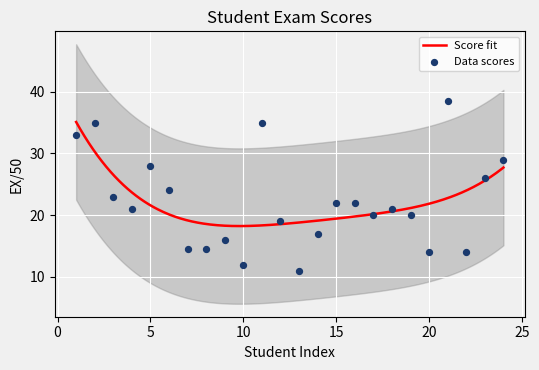

What is the change in value from 10 to 12?

+7.0